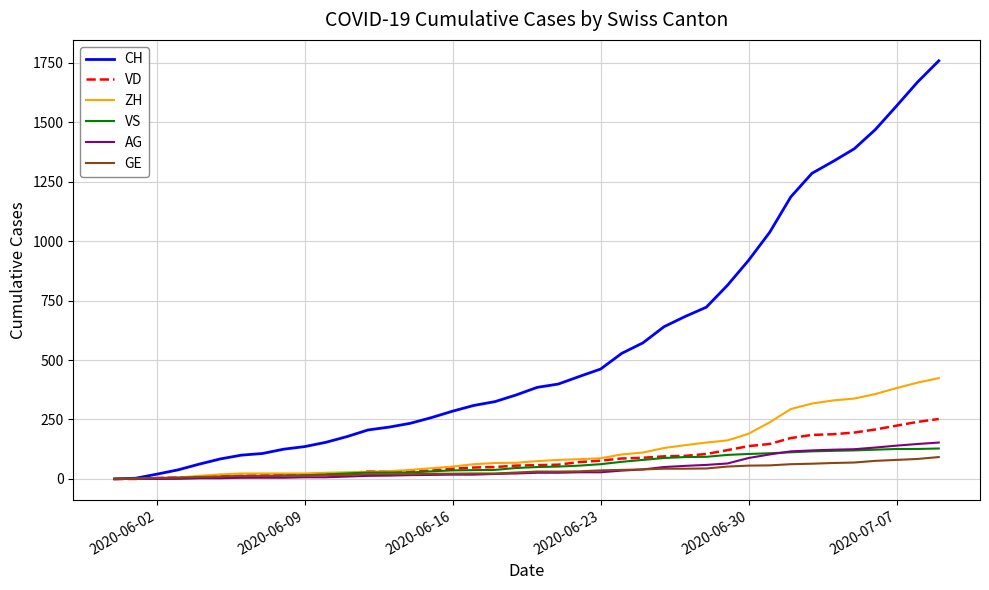

What is the maximum value shown in the chart?

1758